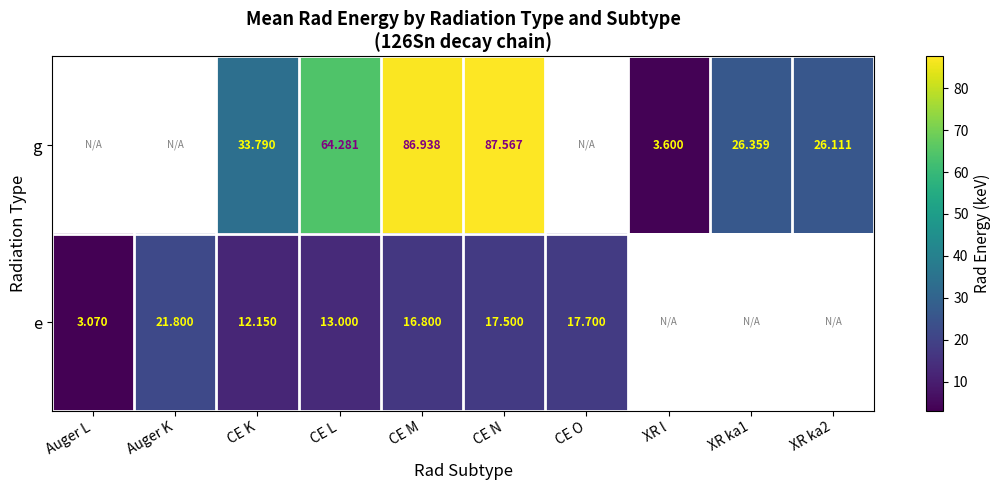

The value of e at CE K is 12.2. True or false?

True